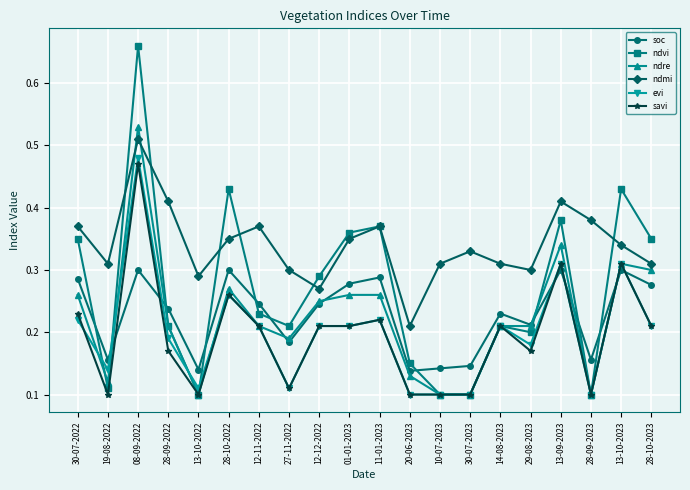

What position from the right is 10-07-2023?

8